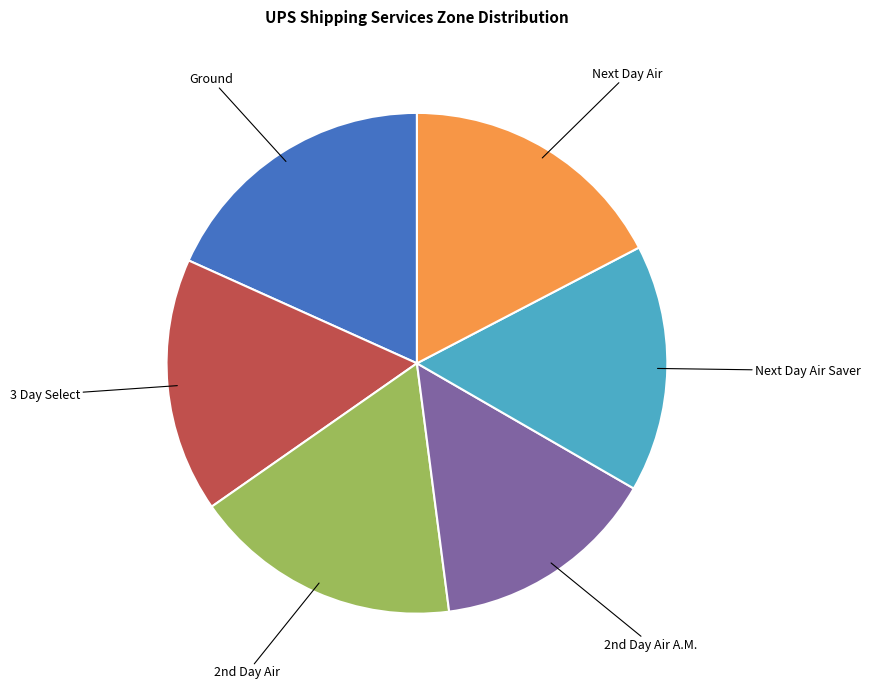

Is Ground the majority of the pie?

No